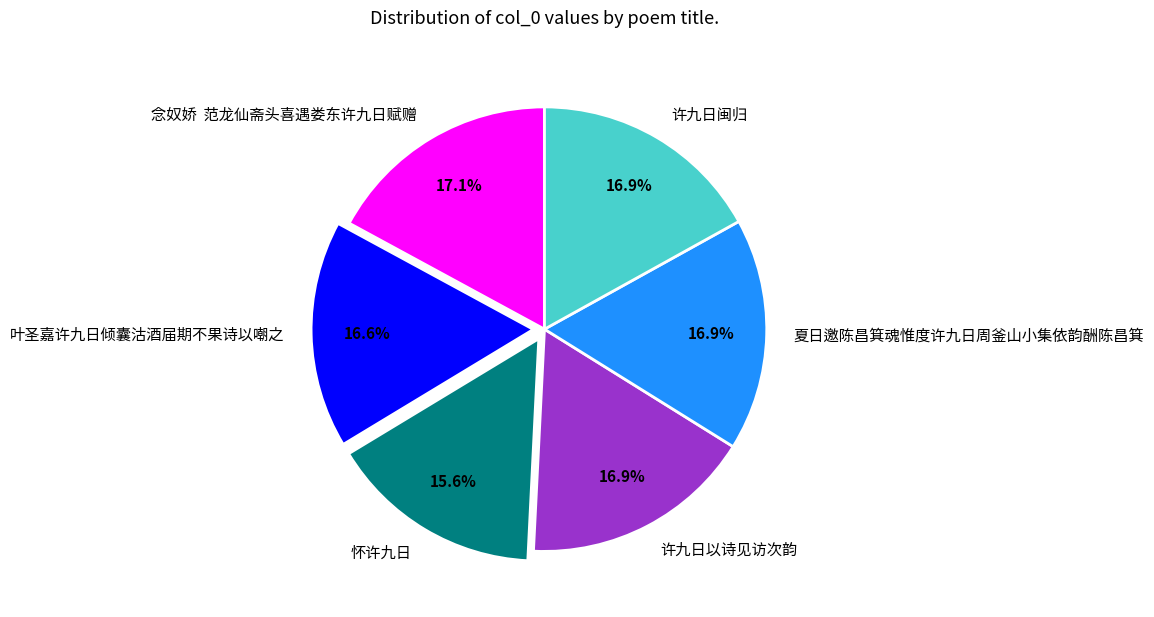

What portion of the pie excludes 叶圣嘉许九日倾囊沽酒届期不果诗以嘲之?

83.4%